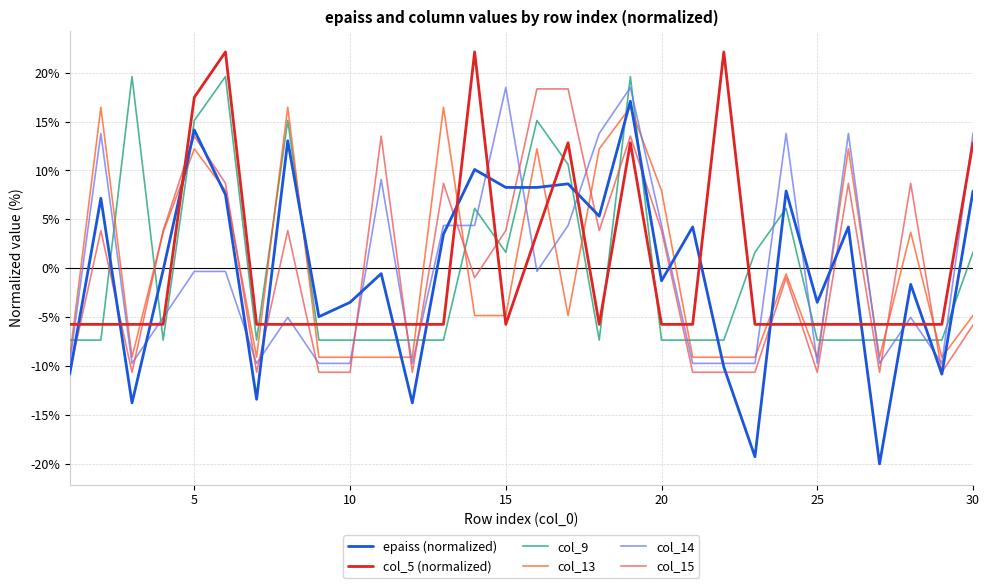

True or false: epaiss (normalized) and col_5 (normalized) intersect in this chart.

True